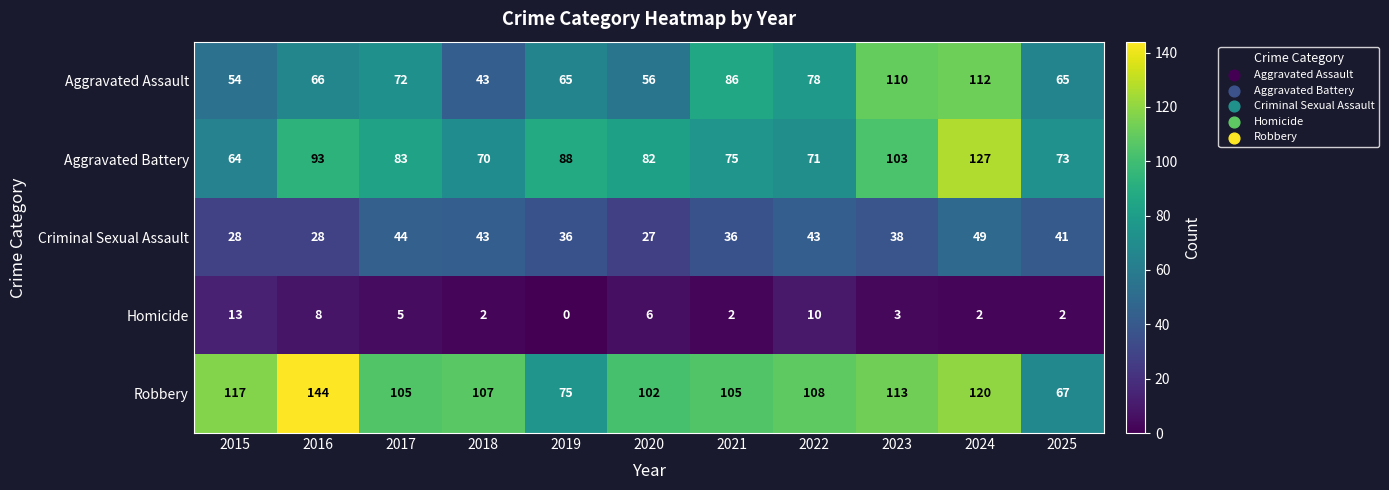

At how many categories does at least one series exceed 100?

9